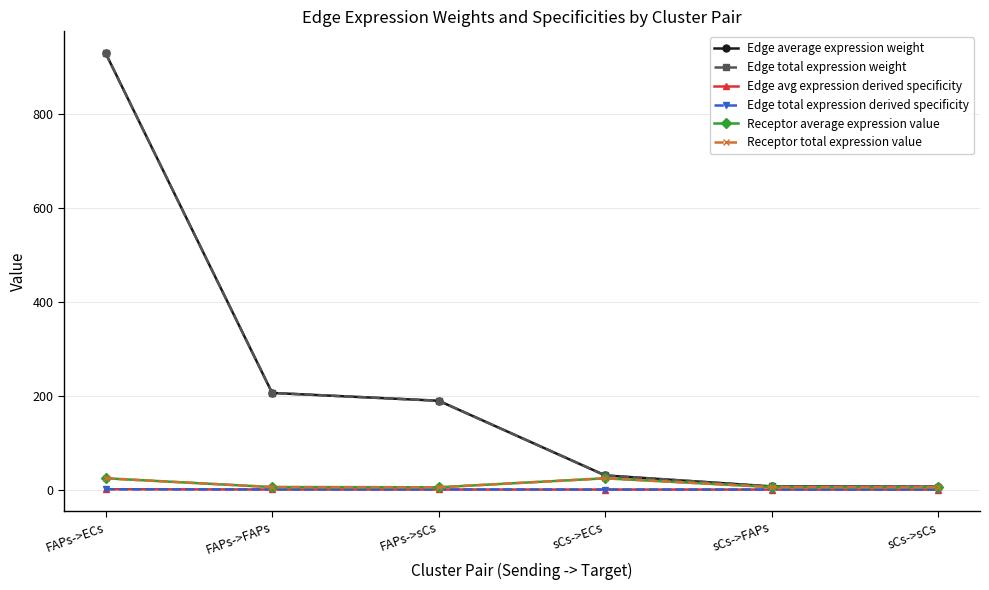

True or false: Edge total expression derived specificity has more than 2 interior local peaks.

False